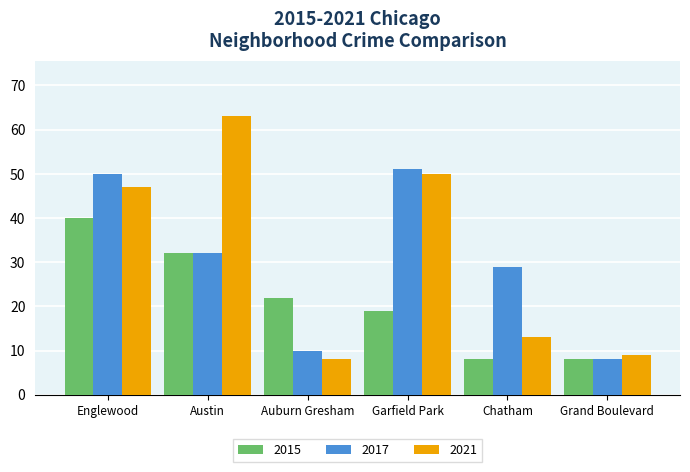

Reading left to right, transcribe all the data shown in this chart.

2015: 40	32	22	19	8	8
2017: 50	32	10	51	29	8
2021: 47	63	8	50	13	9